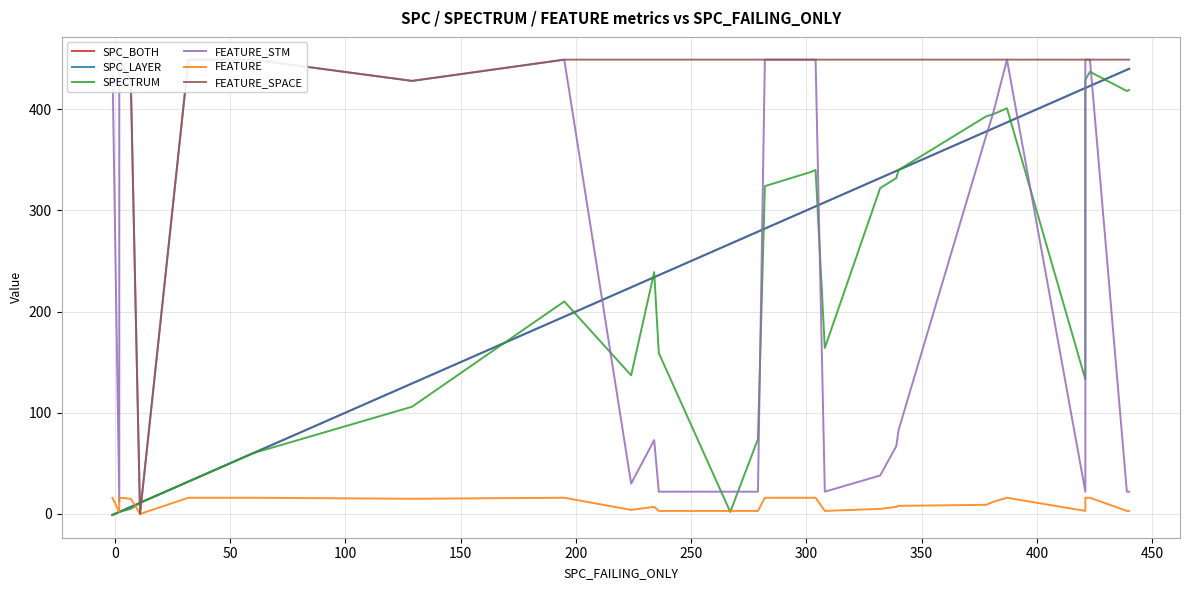

What is the average value of the FEATURE series?

10